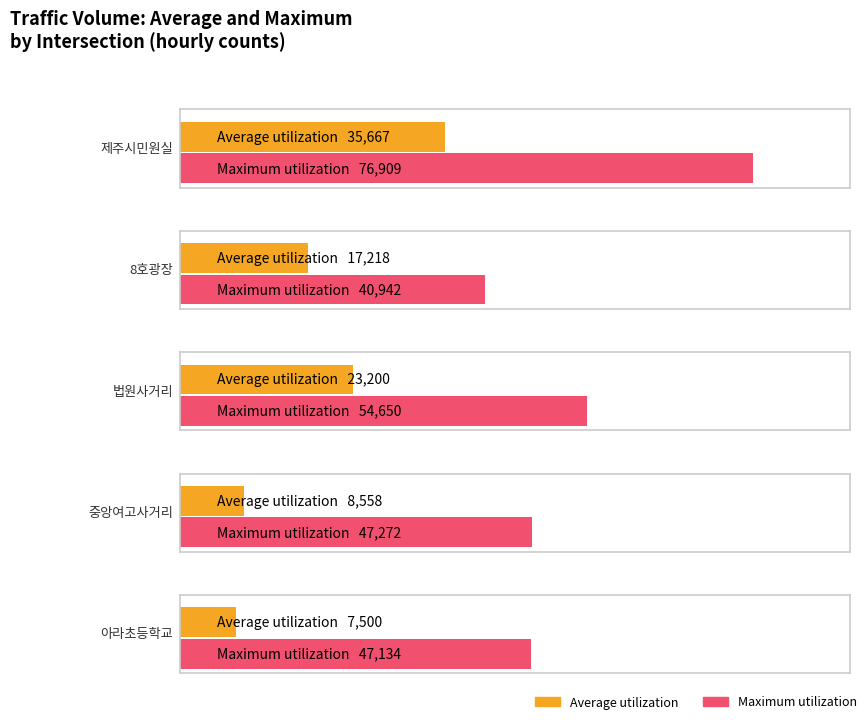

Is it true that Maximum utilization equals 70741 at 중앙여고사거리?

False